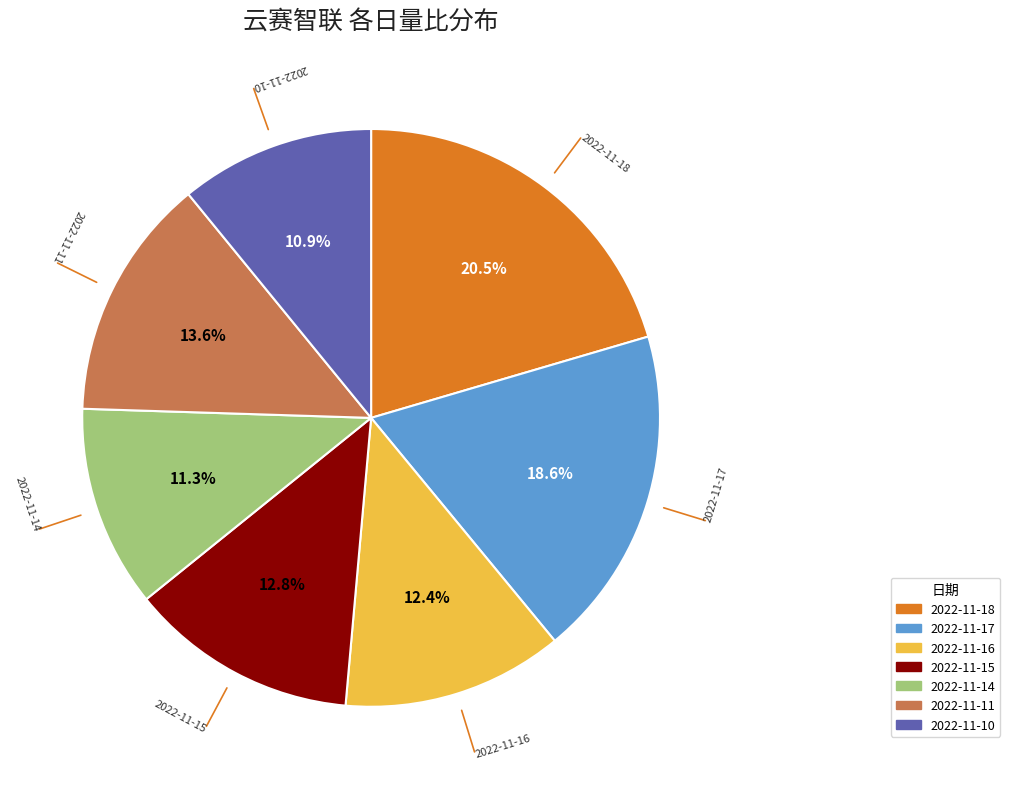

Which slice is the largest?

2022-11-18